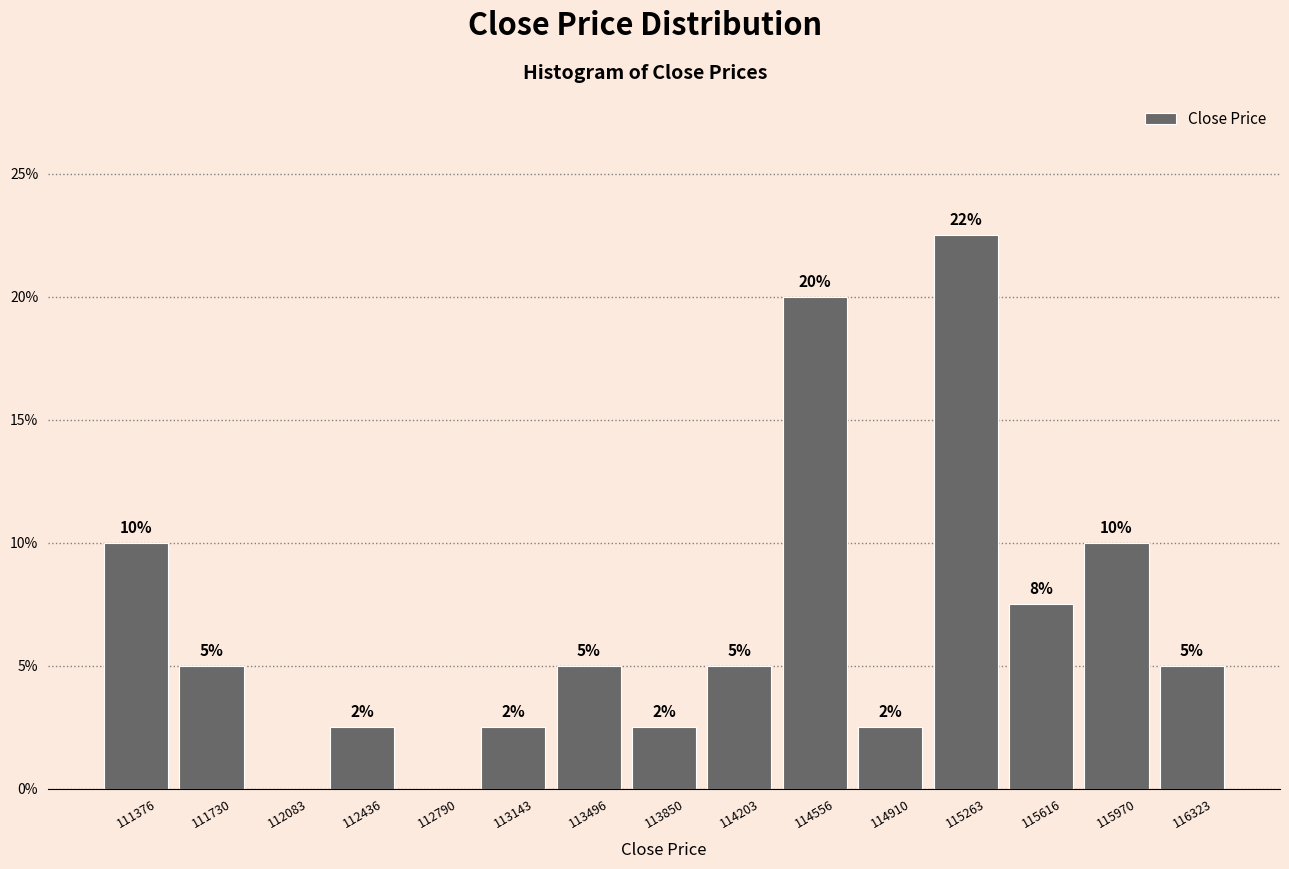

Over which range of the x-axis is the bar tallest?

115100 to 115450